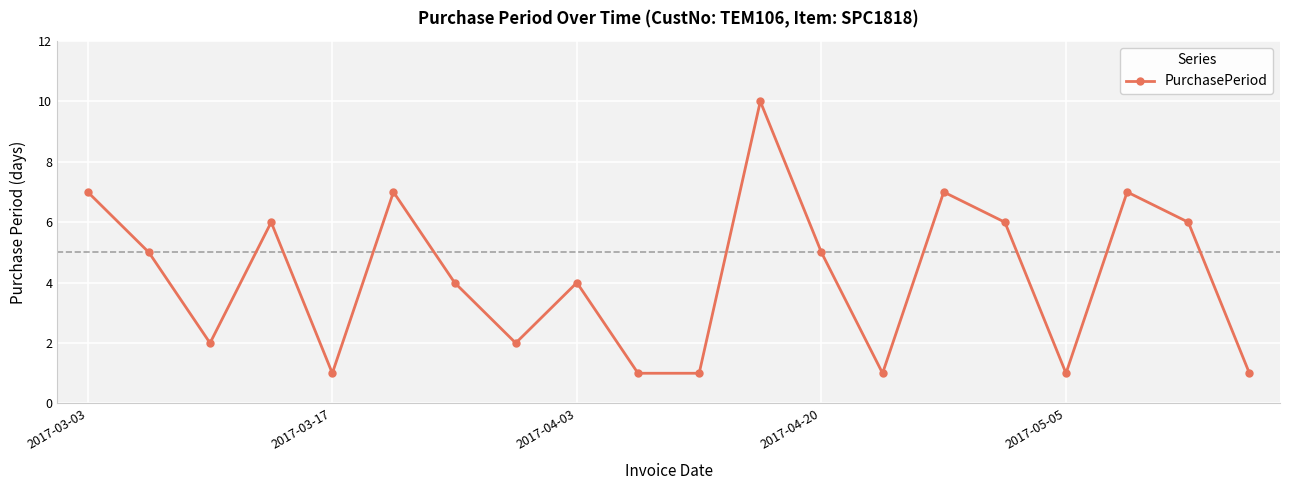

How many data points are less than 5?

10